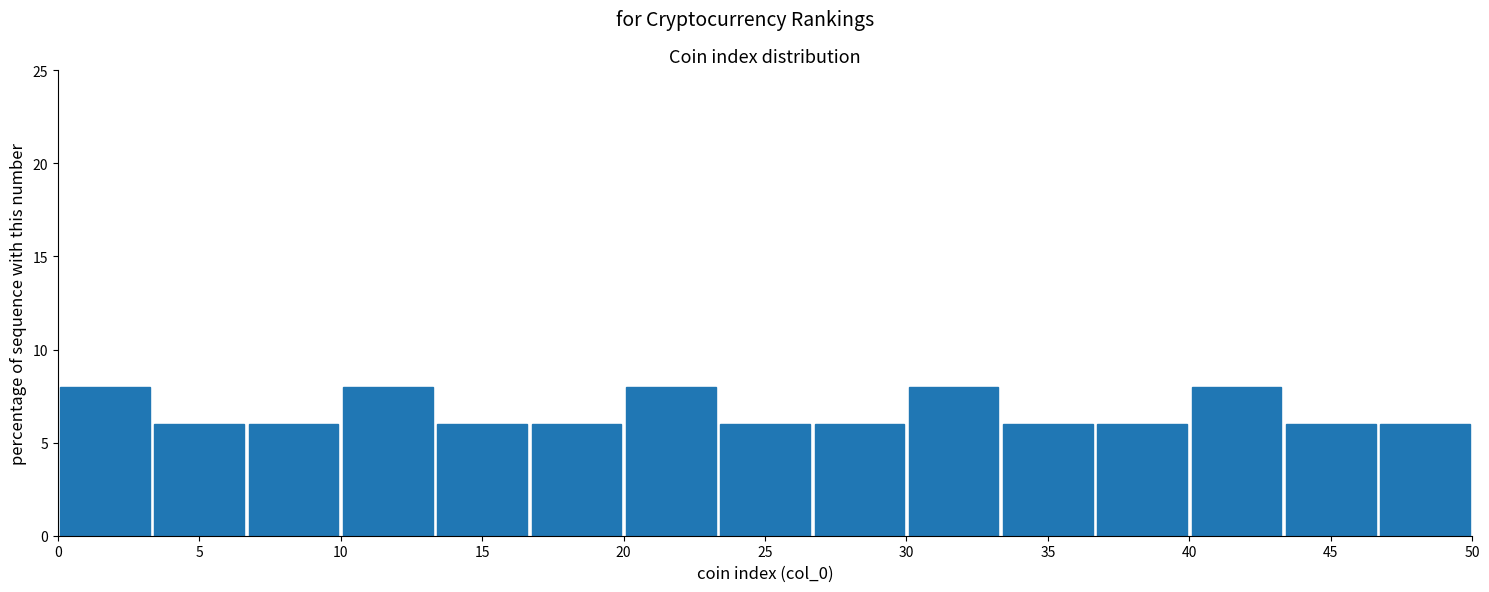

Reading left to right, list every bar in this chart as the range it spans on the x-axis followed by its height. Neither the bar edges nor the heights are printed on the chart, so give them approximately, as read against the axes.

0.0 to 3.5: 8
3.5 to 6.5: 6
6.5 to 10.0: 6
10.0 to 13.5: 8
13.5 to 16.5: 6
16.5 to 20.0: 6
20.0 to 23.5: 8
23.5 to 26.5: 6
26.5 to 30.0: 6
30.0 to 33.5: 8
33.5 to 36.5: 6
36.5 to 40.0: 6
40.0 to 43.5: 8
43.5 to 46.5: 6
46.5 to 50.0: 6